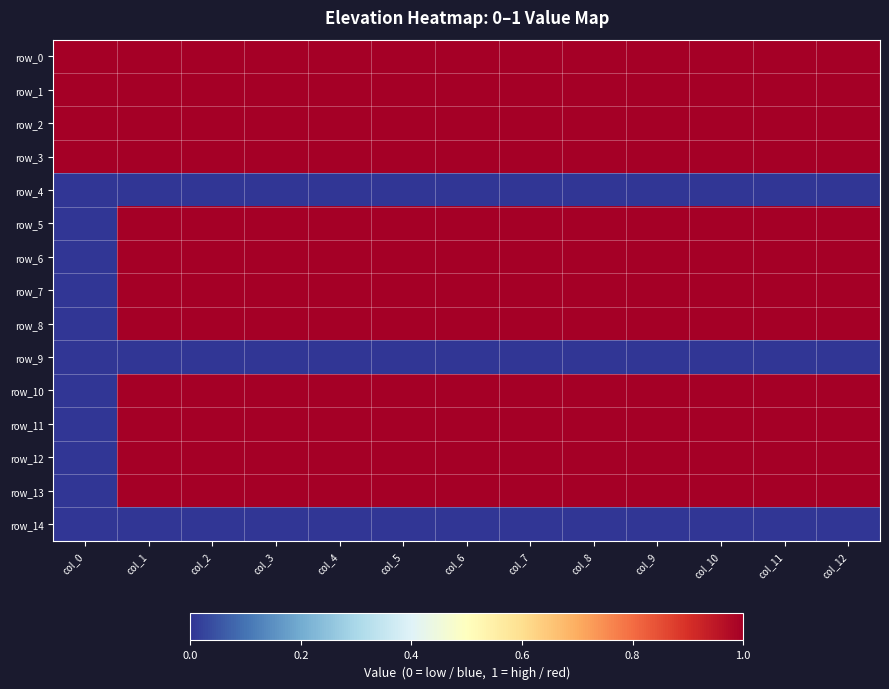

Reading left to right, list all the values displayed in this chart.

row_0: 1	1	1	1	1	1	1	1	1	1	1	1	1
row_1: 1	1	1	1	1	1	1	1	1	1	1	1	1
row_2: 1	1	1	1	1	1	1	1	1	1	1	1	1
row_3: 1	1	1	1	1	1	1	1	1	1	1	1	1
row_4: 0	0	0	0	0	0	0	0	0	0	0	0	0
row_5: 0	1	1	1	1	1	1	1	1	1	1	1	1
row_6: 0	1	1	1	1	1	1	1	1	1	1	1	1
row_7: 0	1	1	1	1	1	1	1	1	1	1	1	1
row_8: 0	1	1	1	1	1	1	1	1	1	1	1	1
row_9: 0	0	0	0	0	0	0	0	0	0	0	0	0
row_10: 0	1	1	1	1	1	1	1	1	1	1	1	1
row_11: 0	1	1	1	1	1	1	1	1	1	1	1	1
row_12: 0	1	1	1	1	1	1	1	1	1	1	1	1
row_13: 0	1	1	1	1	1	1	1	1	1	1	1	1
row_14: 0	0	0	0	0	0	0	0	0	0	0	0	0